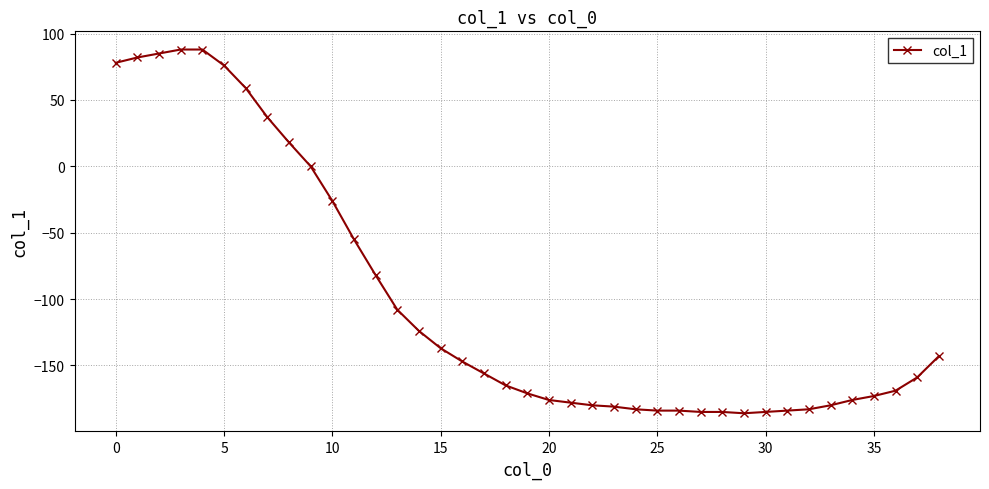

What is the sum of all values?

-3934